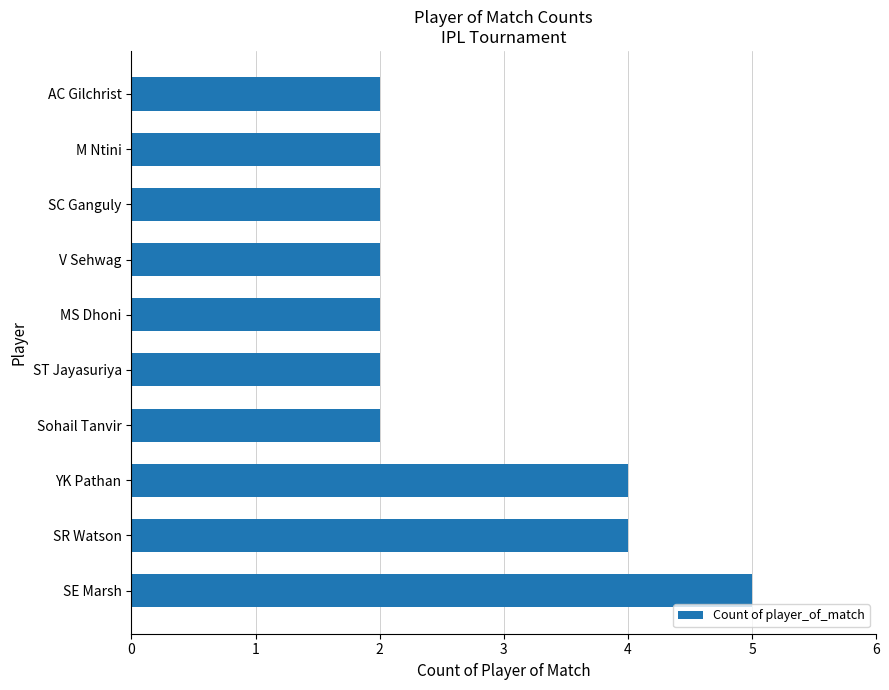

Is it true that the value at SE Marsh is 5?

True